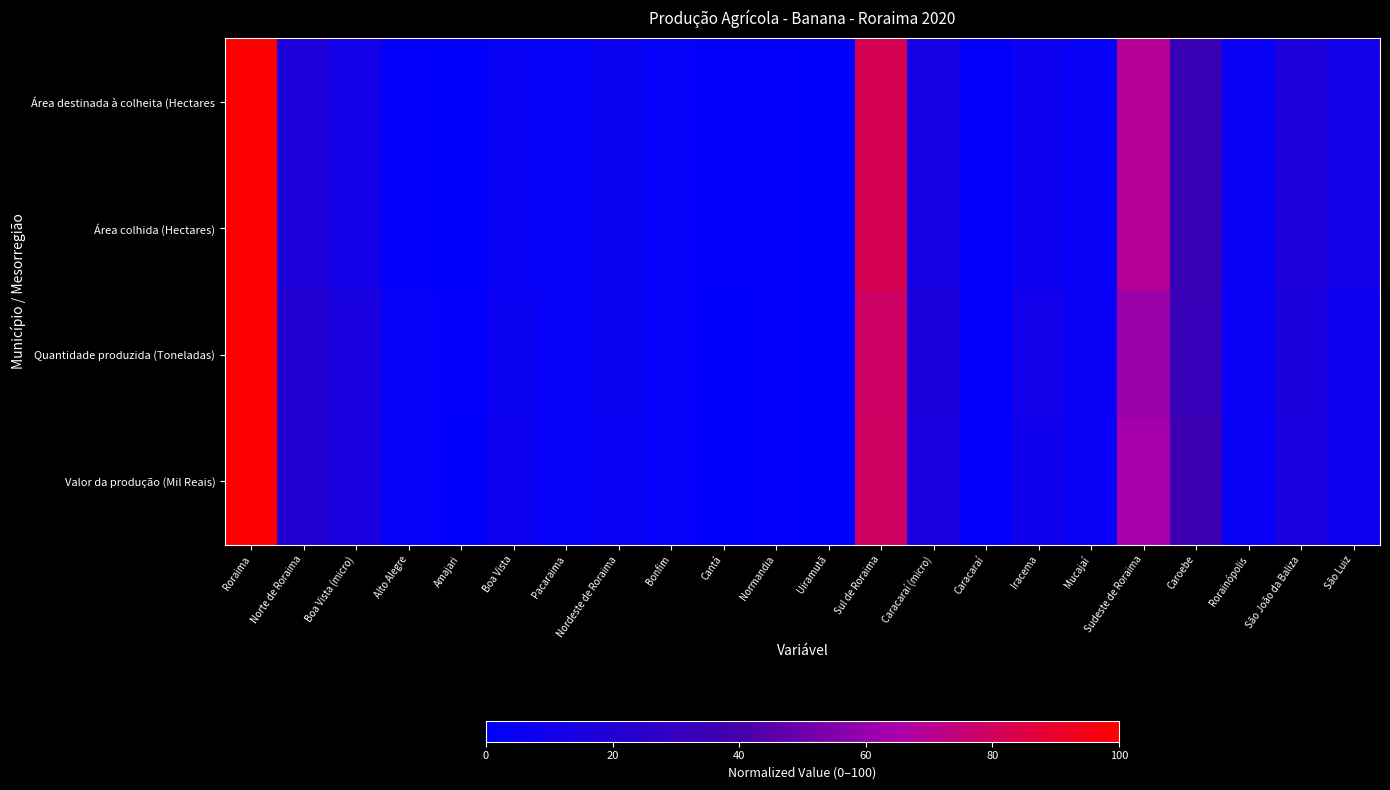

What is the greatest value displayed?

100.0